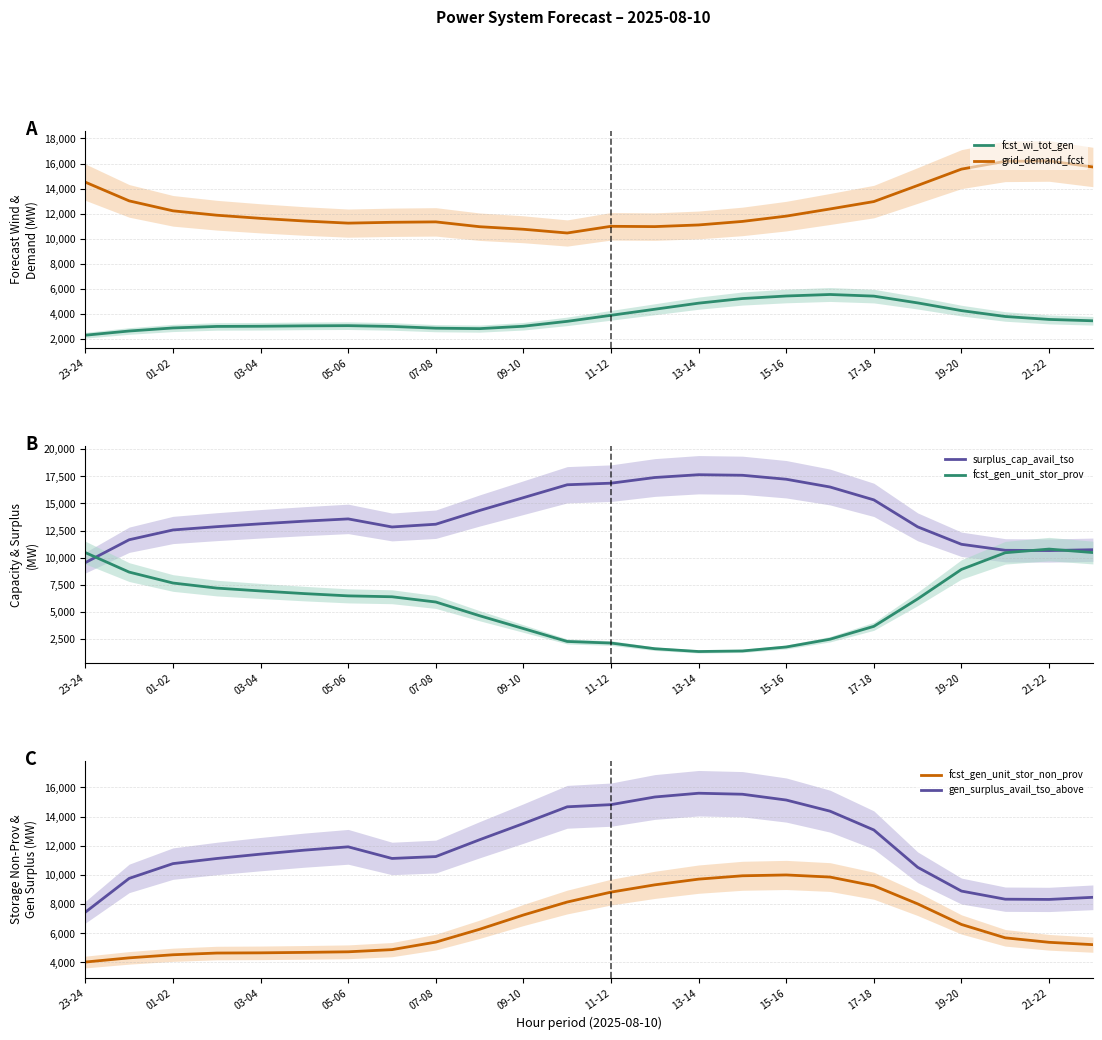

What is the difference between the maximum and minimum values in the fcst_wi_tot_gen series?

3249